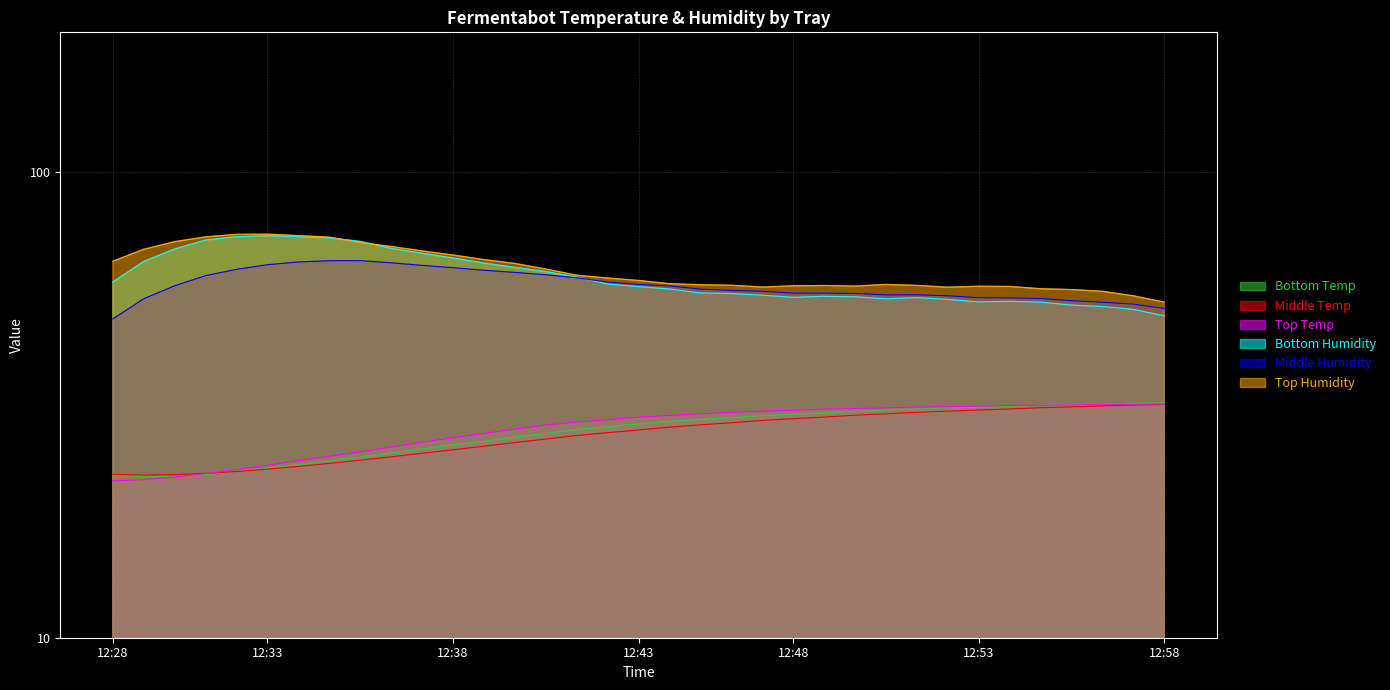

At 12:55, list the series in order from smallest to largest.

Middle Temp, Bottom Temp, Top Temp, Bottom Humidity, Middle Humidity, Top Humidity